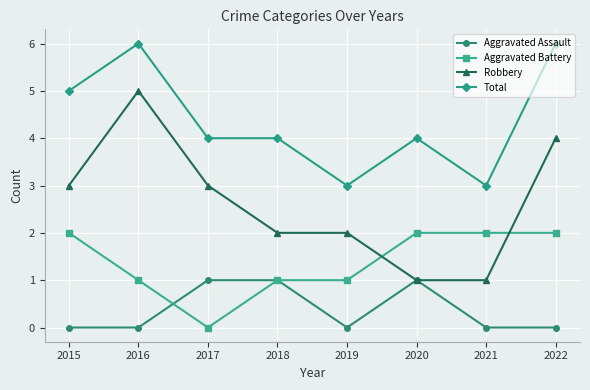

How many lines are shown in the chart?

4